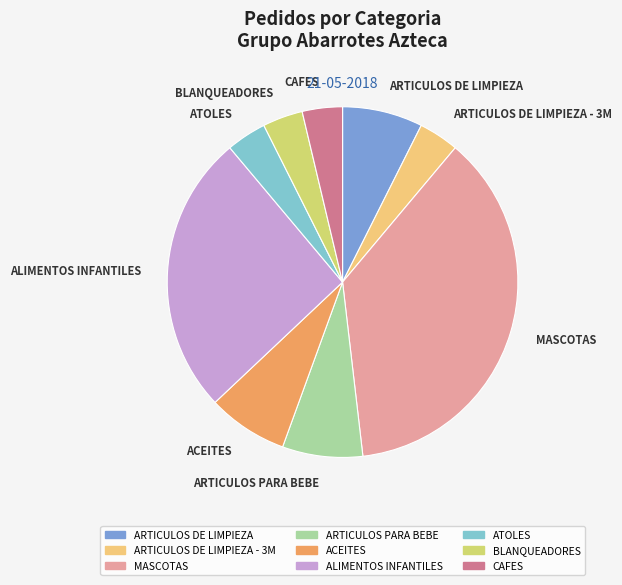

Is there any slice that represents more than half of the pie?

No